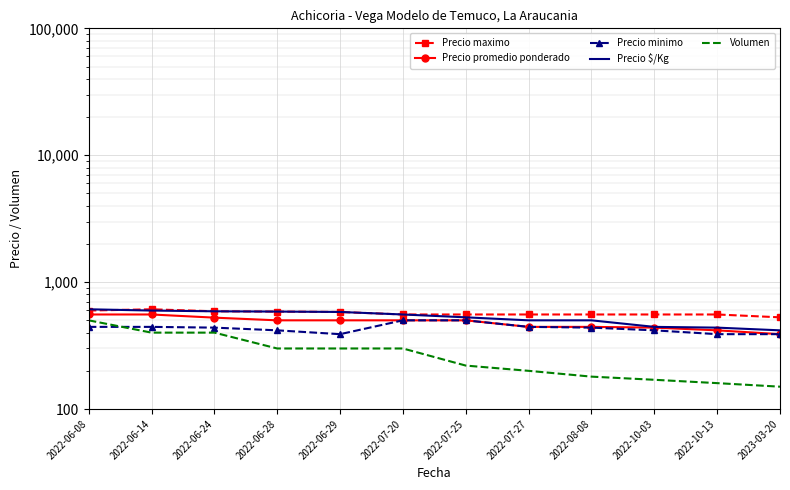

What is the sum of all Precio maximo values?

6829